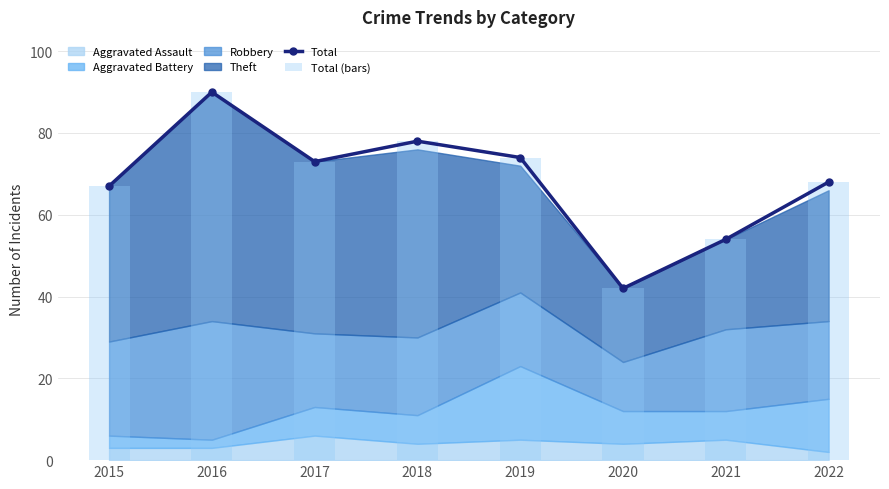

How many groups of bars are there?

8